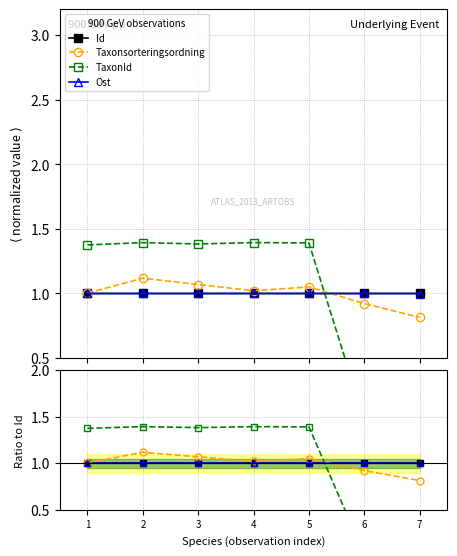

True or false: TaxonId has a value of 0.3 at 4.

False